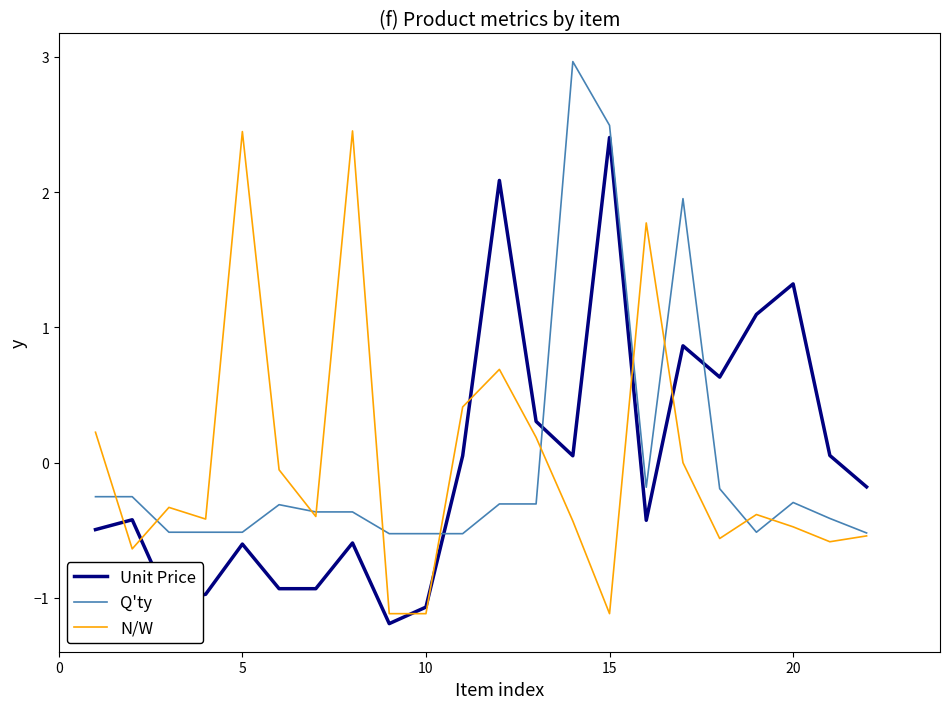

What is the minimum value for N/W?

-1.1